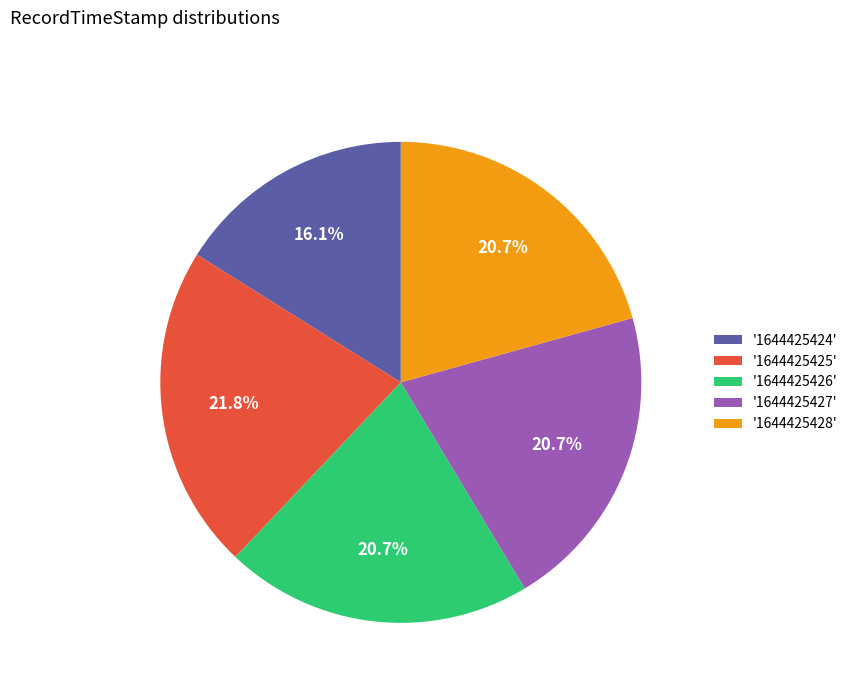

Is '1644425426' the majority of the pie?

No